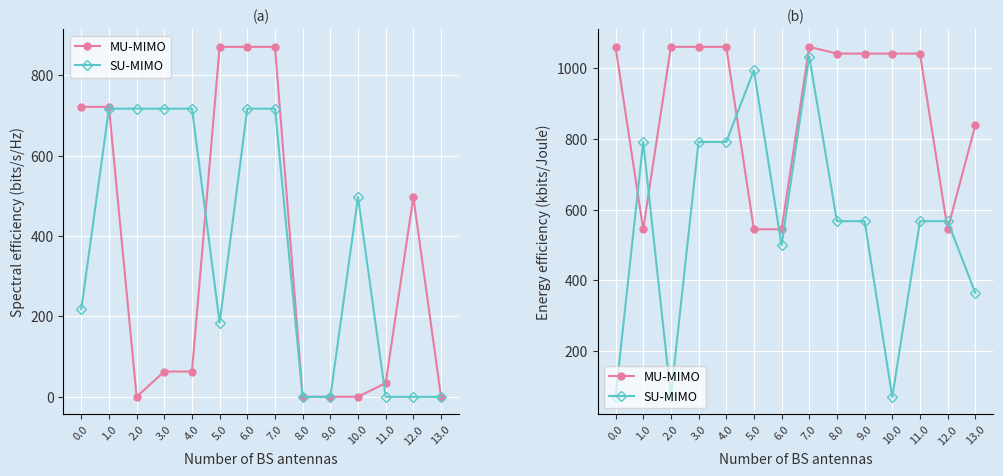

What is the difference between the second highest and second lowest values in the SU-MIMO series?

924.0